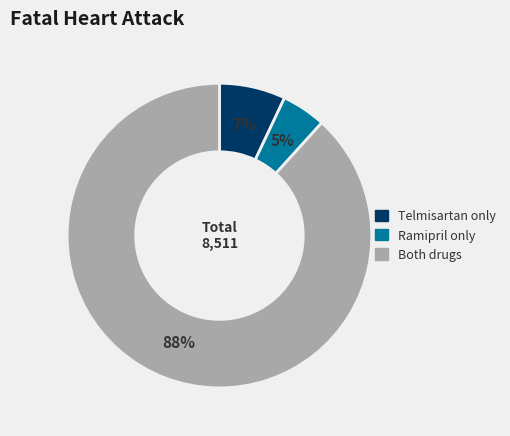

The Both drugs slice represents 97% of the pie. True or false?

False